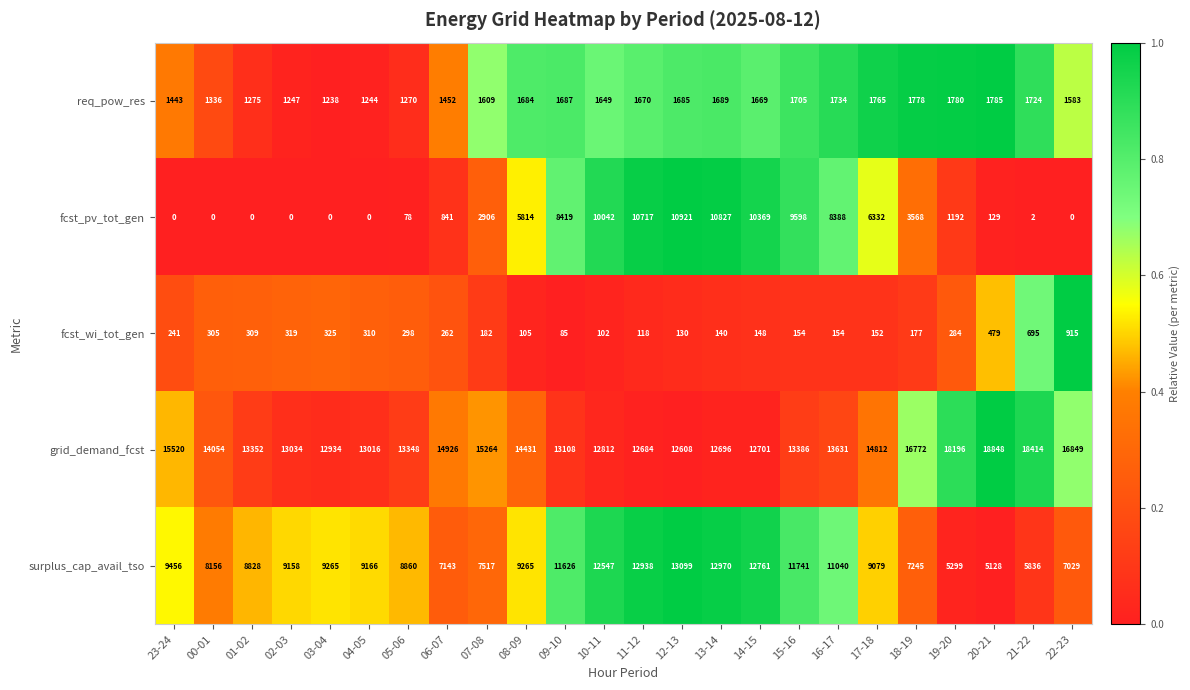

What is the maximum value for fcst_wi_tot_gen?

915